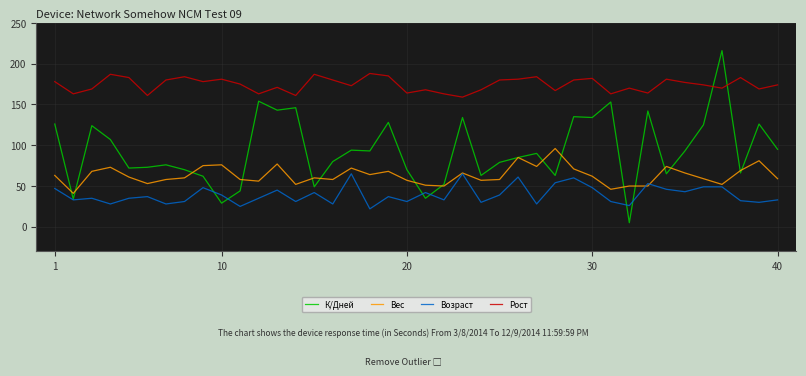

Rank the series by their average value, from lowest to highest.

Возраст, Вес, К/Дней, Рост